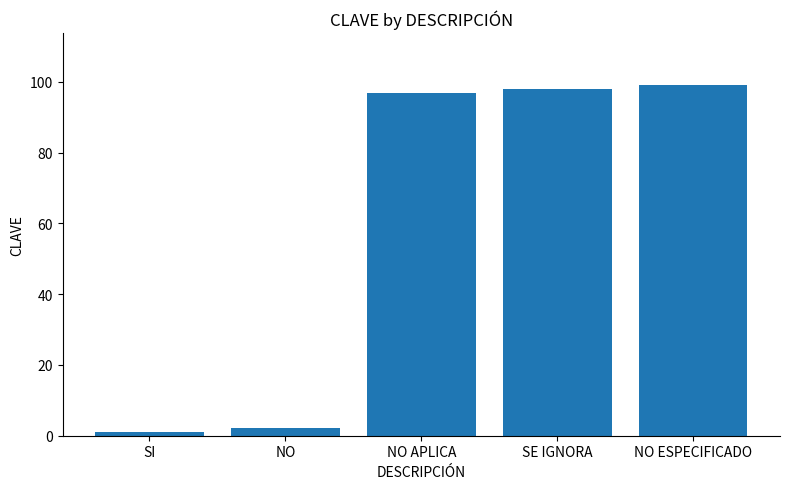

What is the difference between the values at NO APLICA and SE IGNORA?

1